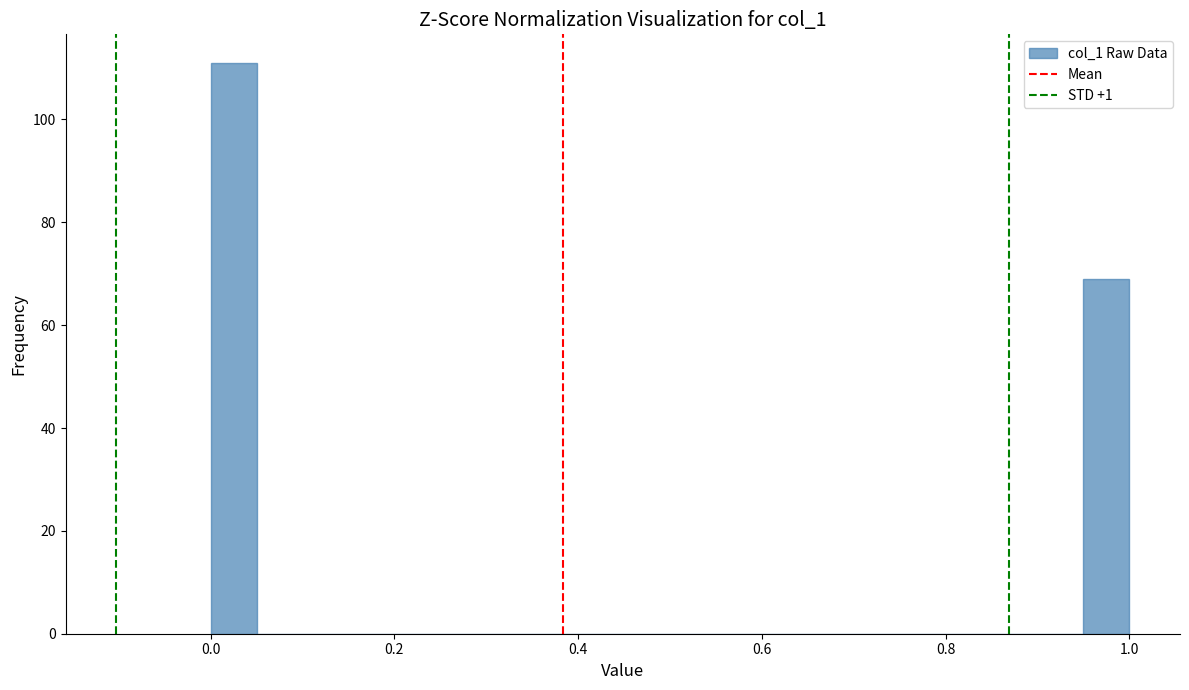

Read against the x-axis, roughly where is the centre of the tallest bar?

0.02